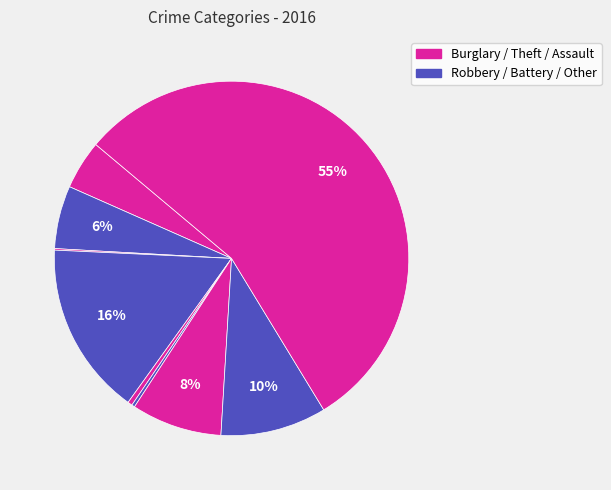

Is there any slice that represents more than half of the pie?

Yes